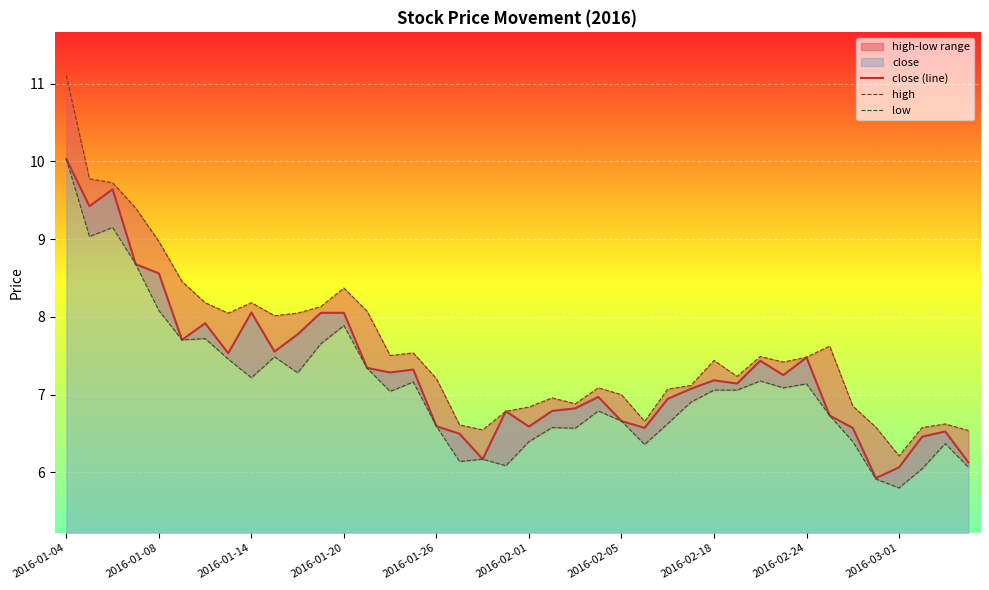

What is the minimum value for close (line)?

5.9